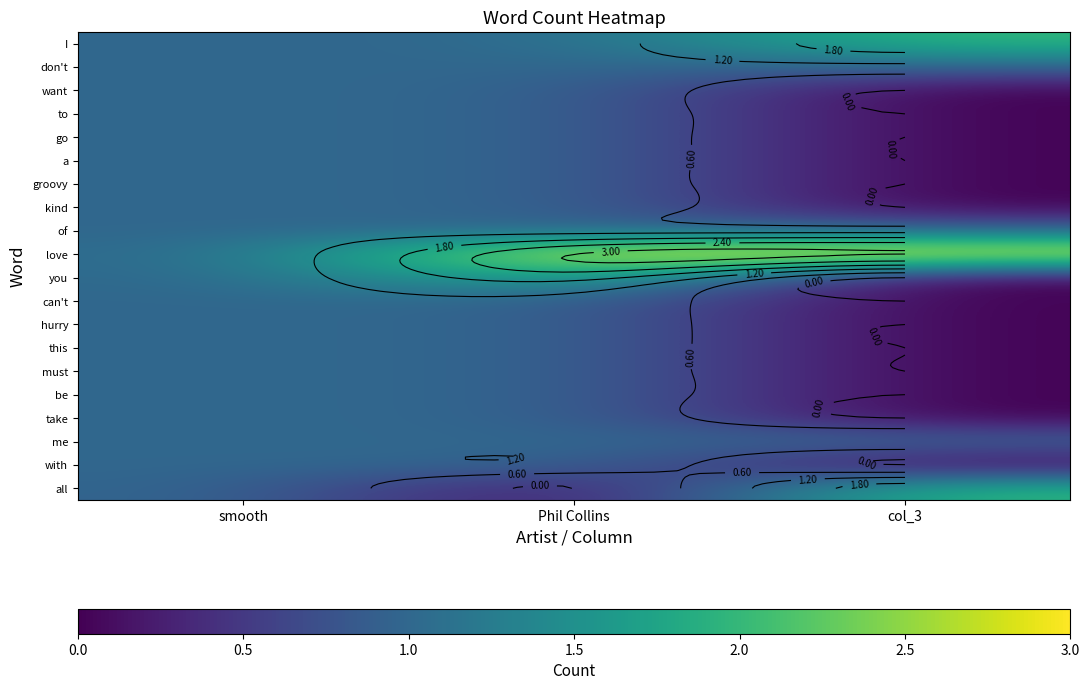

The value of me at smooth is 0. True or false?

False